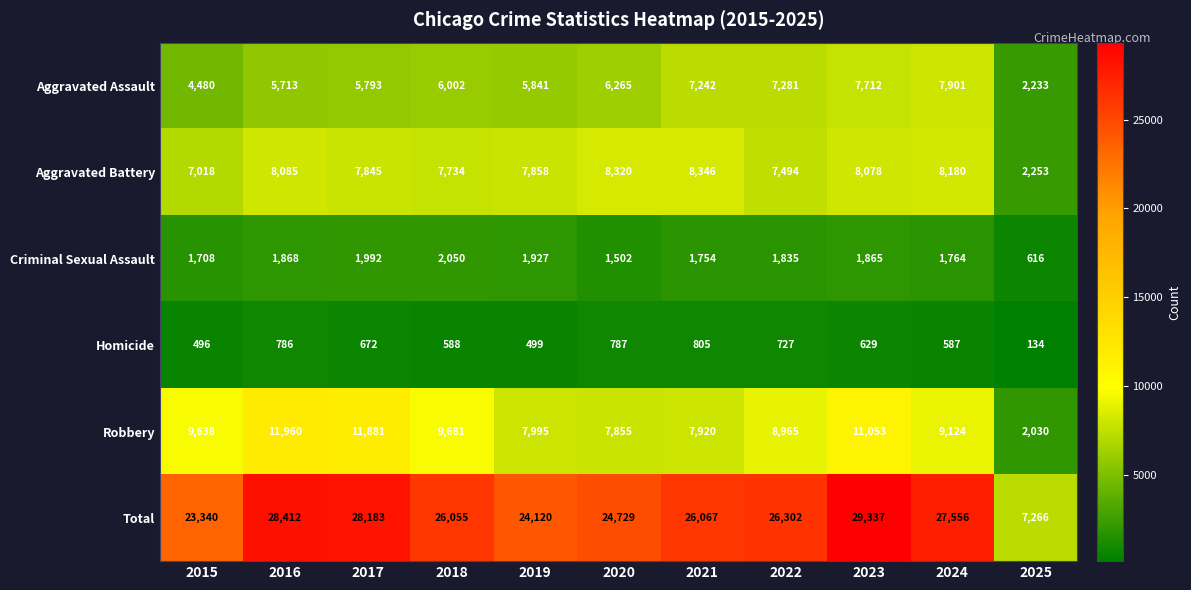

What is the highest value of the Robbery series?

11960